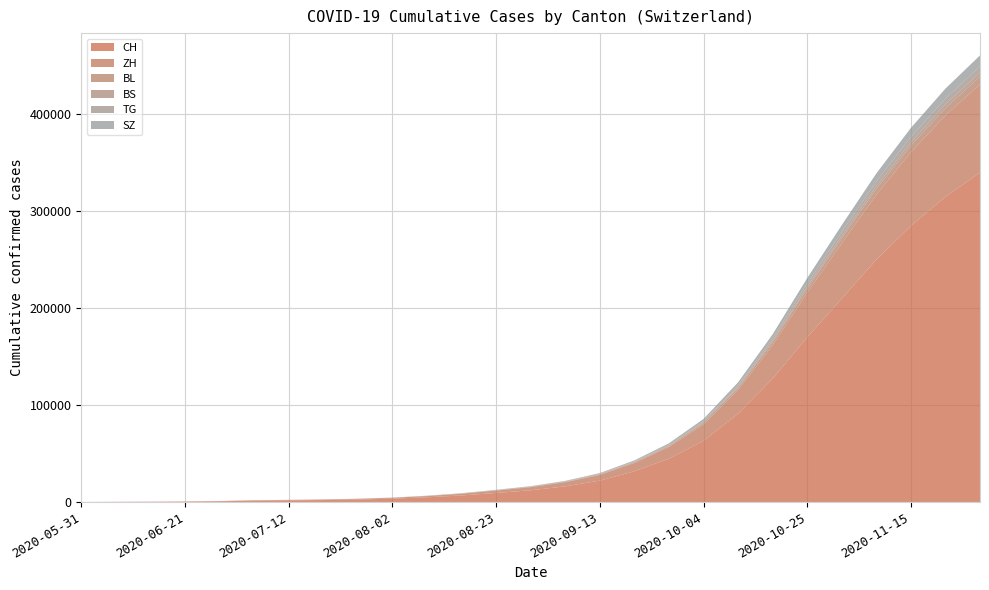

Reading left to right, extract all data points from this chart.

CH: 2020-05-31=0	2020-06-07=107	2020-06-14=234	2020-06-21=398	2020-06-28=720	2020-07-05=1385	2020-07-12=1664	2020-07-19=1989	2020-07-26=2534	2020-08-02=3401	2020-08-09=4830	2020-08-16=6730	2020-08-23=9296	2020-08-30=12073	2020-09-06=16099	2020-09-13=22038	2020-09-20=31681	2020-09-27=44690	2020-10-04=63141	2020-10-11=91085	2020-10-18=127319	2020-10-25=170000	2020-11-01=210000	2020-11-08=250000	2020-11-15=285000	2020-11-22=315000	2020-11-29=340000
ZH: 2020-05-31=0	2020-06-07=23	2020-06-14=38	2020-06-21=80	2020-06-28=152	2020-07-05=337	2020-07-12=405	2020-07-19=489	2020-07-26=637	2020-08-02=870	2020-08-09=1250	2020-08-16=1760	2020-08-23=2460	2020-08-30=3200	2020-09-06=4300	2020-09-13=5900	2020-09-20=8500	2020-09-27=12000	2020-10-04=17000	2020-10-11=24500	2020-10-18=34500	2020-10-25=46000	2020-11-01=57000	2020-11-08=67000	2020-11-15=76000	2020-11-22=84000	2020-11-29=91000
BL: 2020-05-31=0	2020-06-07=3	2020-06-14=4	2020-06-21=7	2020-06-28=16	2020-07-05=27	2020-07-12=35	2020-07-19=42	2020-07-26=55	2020-08-02=75	2020-08-09=110	2020-08-16=155	2020-08-23=215	2020-08-30=280	2020-09-06=375	2020-09-13=510	2020-09-20=740	2020-09-27=1050	2020-10-04=1500	2020-10-11=2150	2020-10-18=3050	2020-10-25=4100	2020-11-01=5100	2020-11-08=6000	2020-11-15=6800	2020-11-22=7500	2020-11-29=8100
BS: 2020-05-31=0	2020-06-07=4	2020-06-14=5	2020-06-21=7	2020-06-28=7	2020-07-05=12	2020-07-12=18	2020-07-19=22	2020-07-26=29	2020-08-02=38	2020-08-09=55	2020-08-16=78	2020-08-23=108	2020-08-30=140	2020-09-06=188	2020-09-13=258	2020-09-20=373	2020-09-27=530	2020-10-04=755	2020-10-11=1085	2020-10-18=1540	2020-10-25=2060	2020-11-01=2560	2020-11-08=3010	2020-11-15=3420	2020-11-22=3780	2020-11-29=4080
TG: 2020-05-31=0	2020-06-07=0	2020-06-14=1	2020-06-21=2	2020-06-28=11	2020-07-05=21	2020-07-12=27	2020-07-19=33	2020-07-26=44	2020-08-02=60	2020-08-09=88	2020-08-16=124	2020-08-23=172	2020-08-30=224	2020-09-06=300	2020-09-13=410	2020-09-20=595	2020-09-27=845	2020-10-04=1200	2020-10-11=1730	2020-10-18=2460	2020-10-25=3300	2020-11-01=4100	2020-11-08=4820	2020-11-15=5480	2020-11-22=6050	2020-11-29=6530
SZ: 2020-05-31=0	2020-06-07=0	2020-06-14=1	2020-06-21=2	2020-06-28=16	2020-07-05=35	2020-07-12=46	2020-07-19=57	2020-07-26=75	2020-08-02=103	2020-08-09=150	2020-08-16=213	2020-08-23=296	2020-08-30=385	2020-09-06=516	2020-09-13=707	2020-09-20=1024	2020-09-27=1450	2020-10-04=2060	2020-10-11=2960	2020-10-18=4200	2020-10-25=5630	2020-11-01=7000	2020-11-08=8230	2020-11-15=9360	2020-11-22=10340	2020-11-29=11180